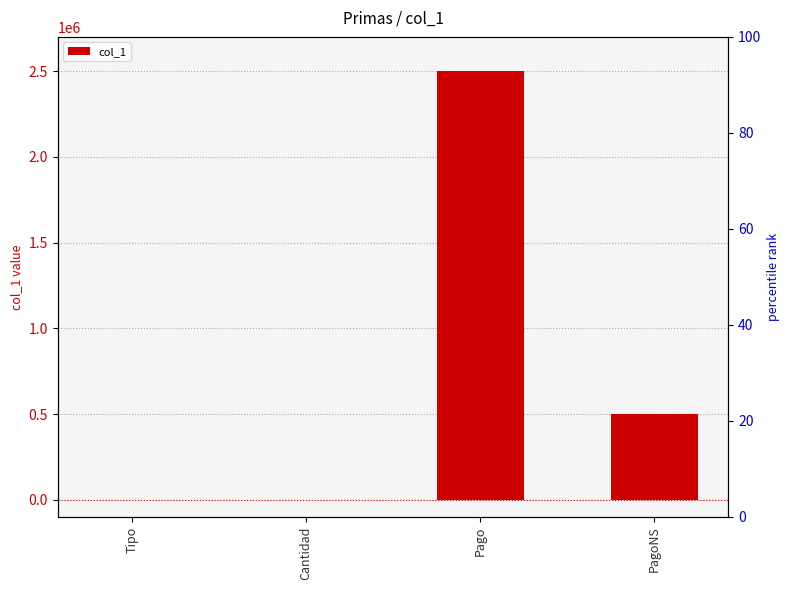

Rank the categories by value from highest to lowest.

Pago, PagoNS, Cantidad, Tipo